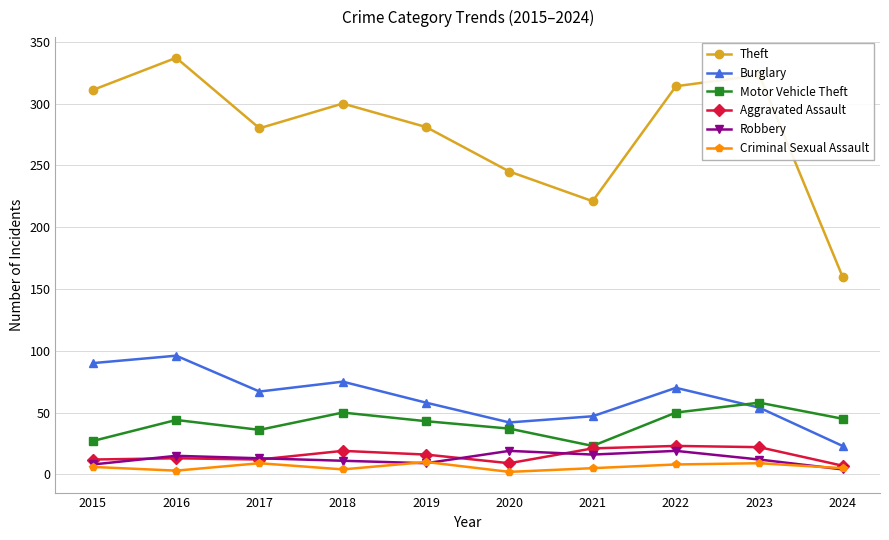

What is the difference between the Theft values at 2019 and 2015?

30